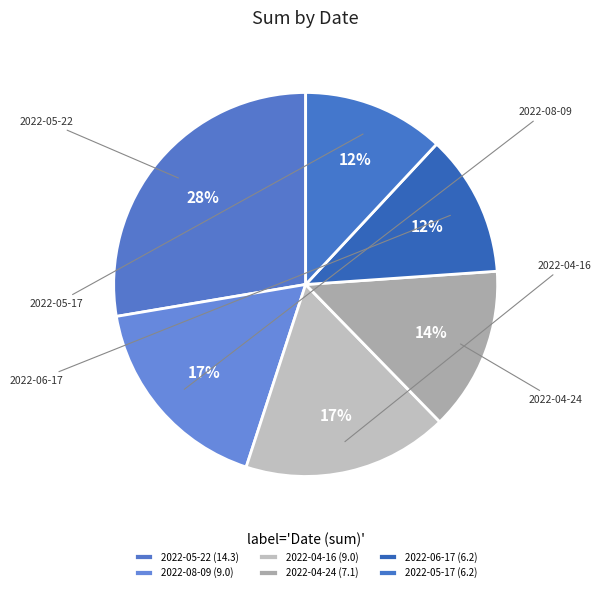

Count the number of slices in the pie.

6